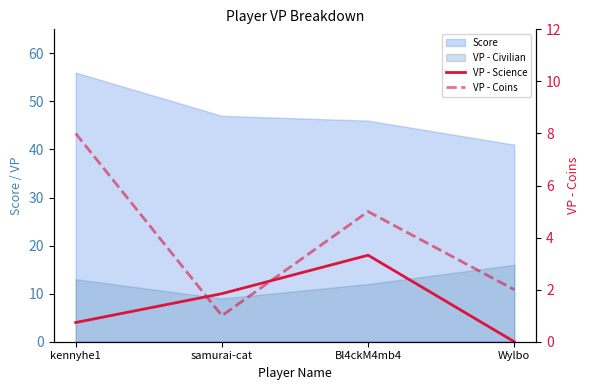

True or false: VP - Coins has more than 0 points higher than both neighbors.

True